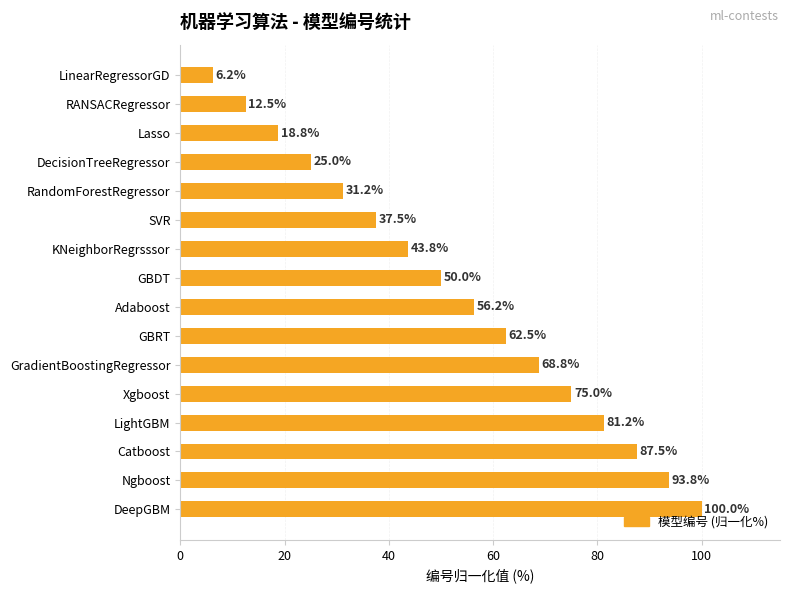

True or false: the data shows 169.2 at DeepGBM.

False